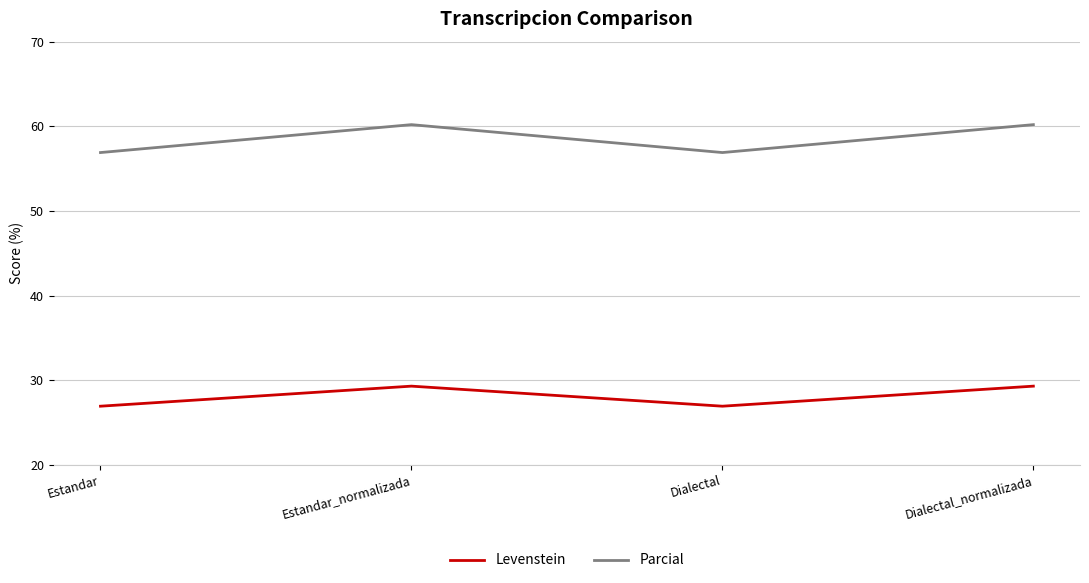

At how many categories does at least one series exceed 32?

4